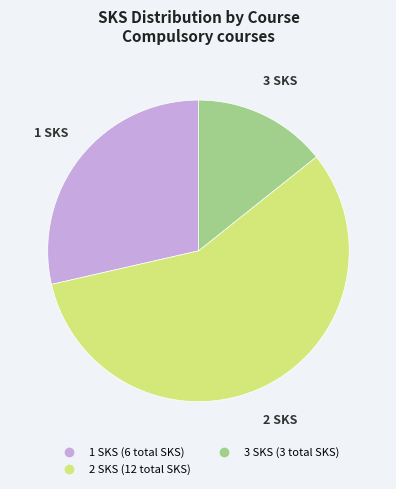

Is there any slice that represents more than half of the pie?

Yes